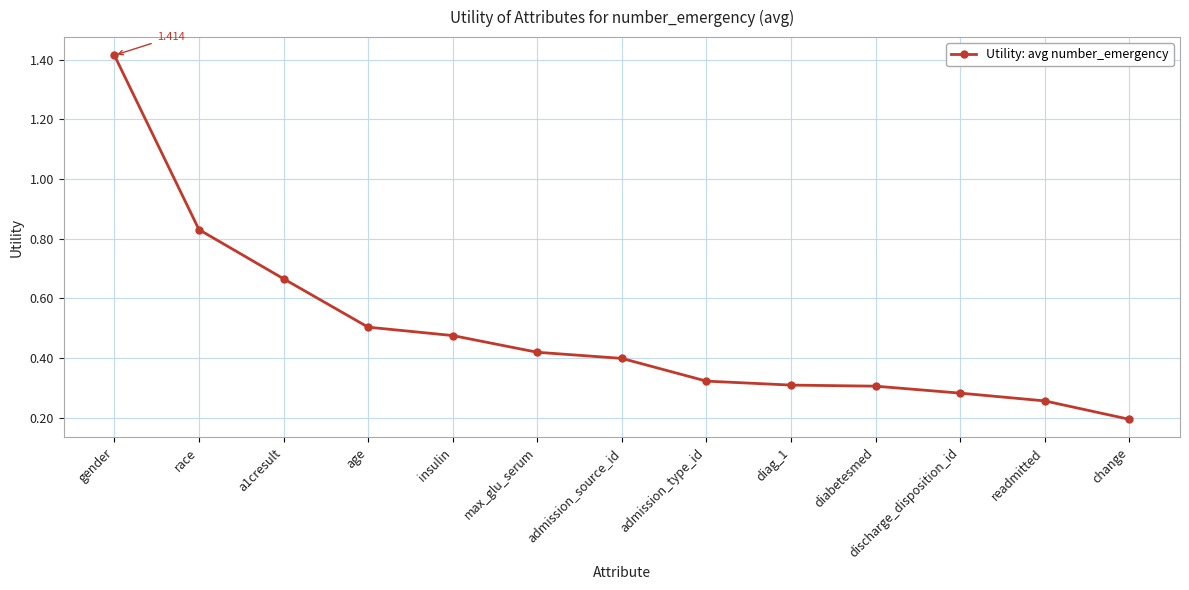

Between max_glu_serum and diag_1, which is larger?

max_glu_serum